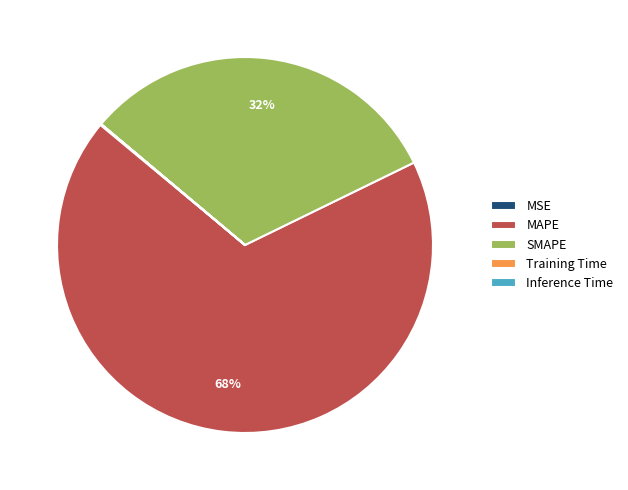

Is it true that MAPE is 68% of the pie?

True